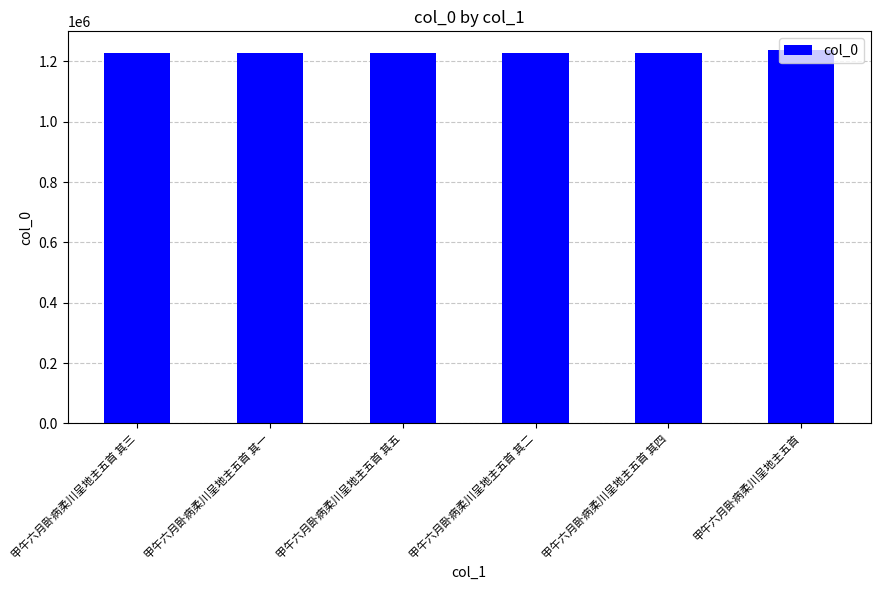

What is the sum of the values at 甲午六月卧病柔川呈地主五首 其三 and 甲午六月卧病柔川呈地主五首 其五?

2457906